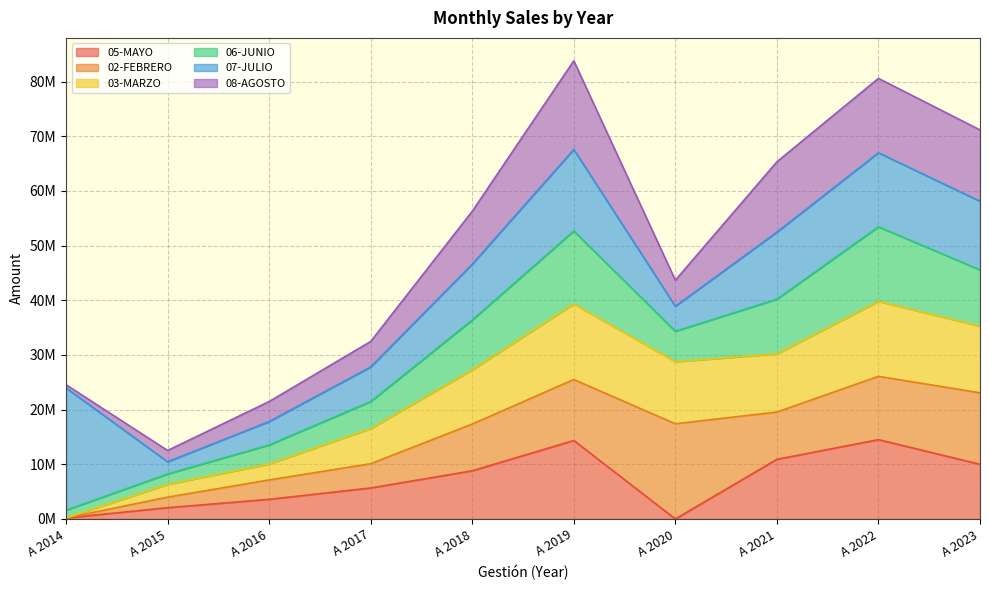

What is the difference between the highest and lowest values at A 2021?

54415017